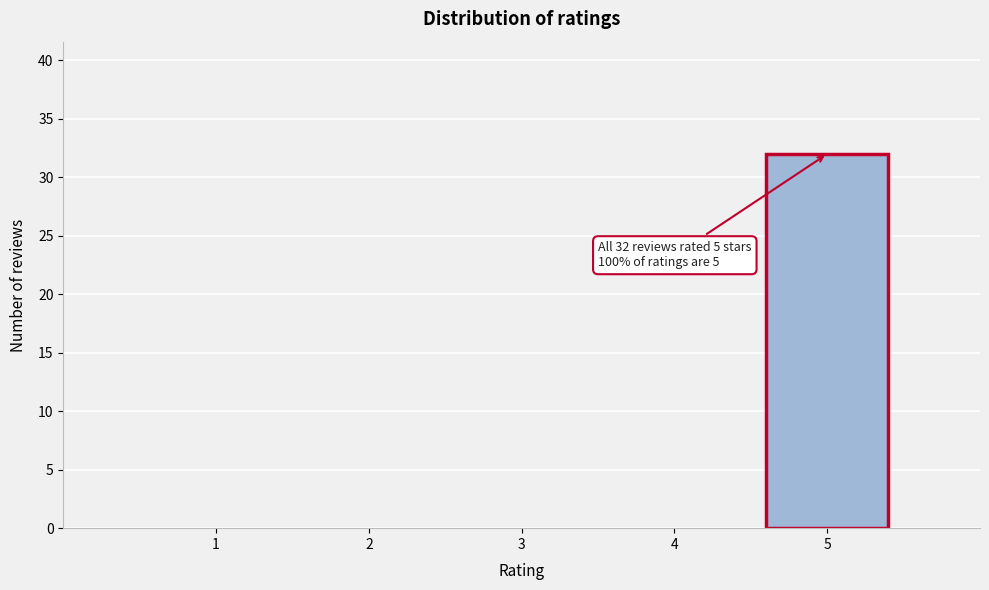

Over which range of the x-axis is the bar tallest?

4.5 to 5.5